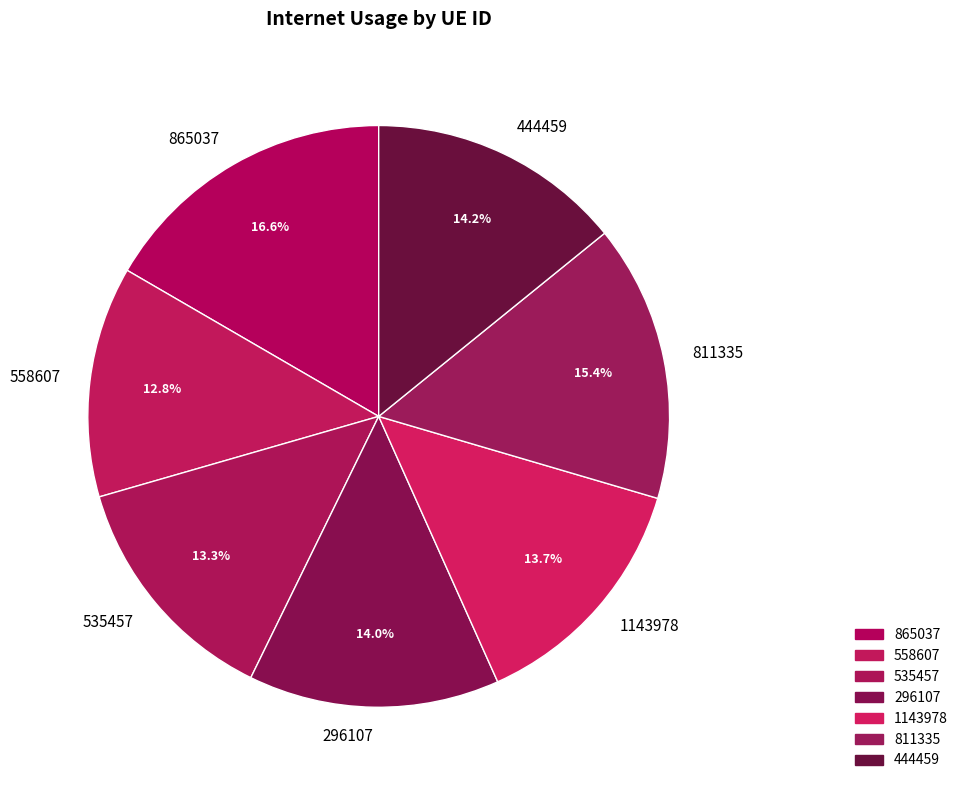

Which has a higher value, 811335 or 296107?

811335